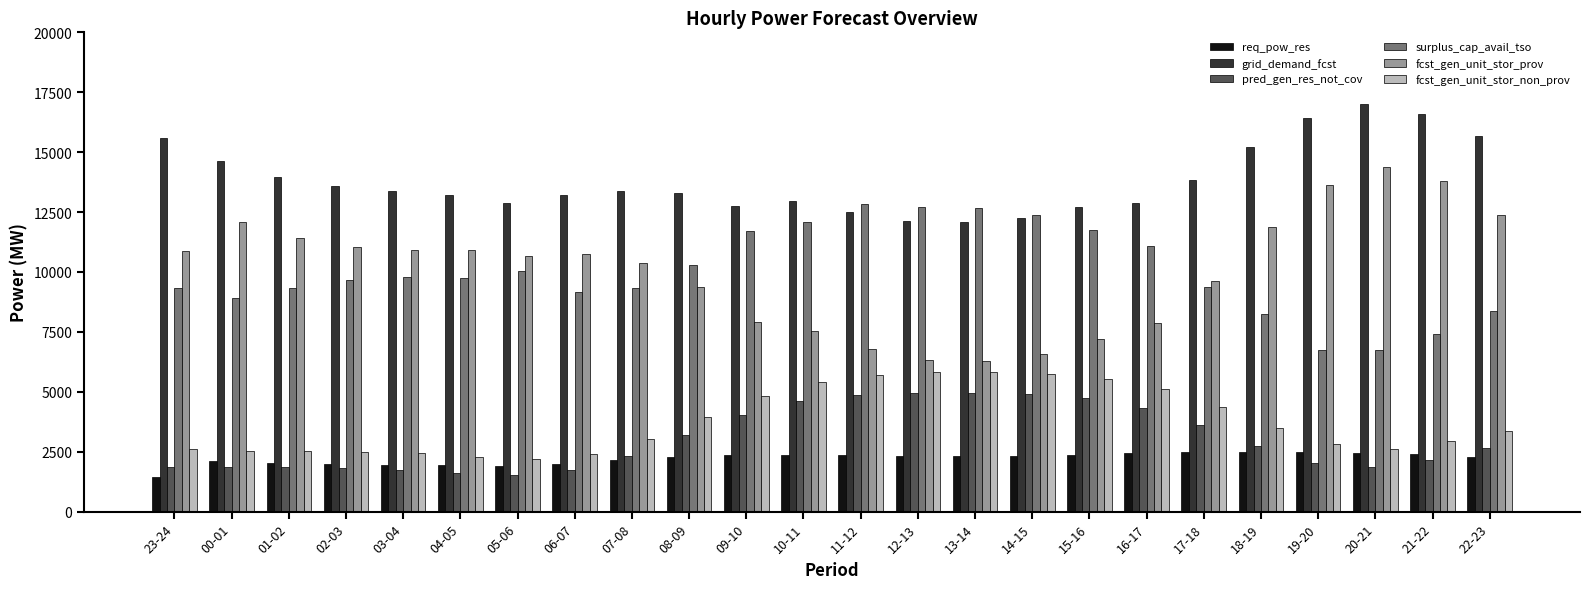

What is the maximum value shown in the chart?

17014